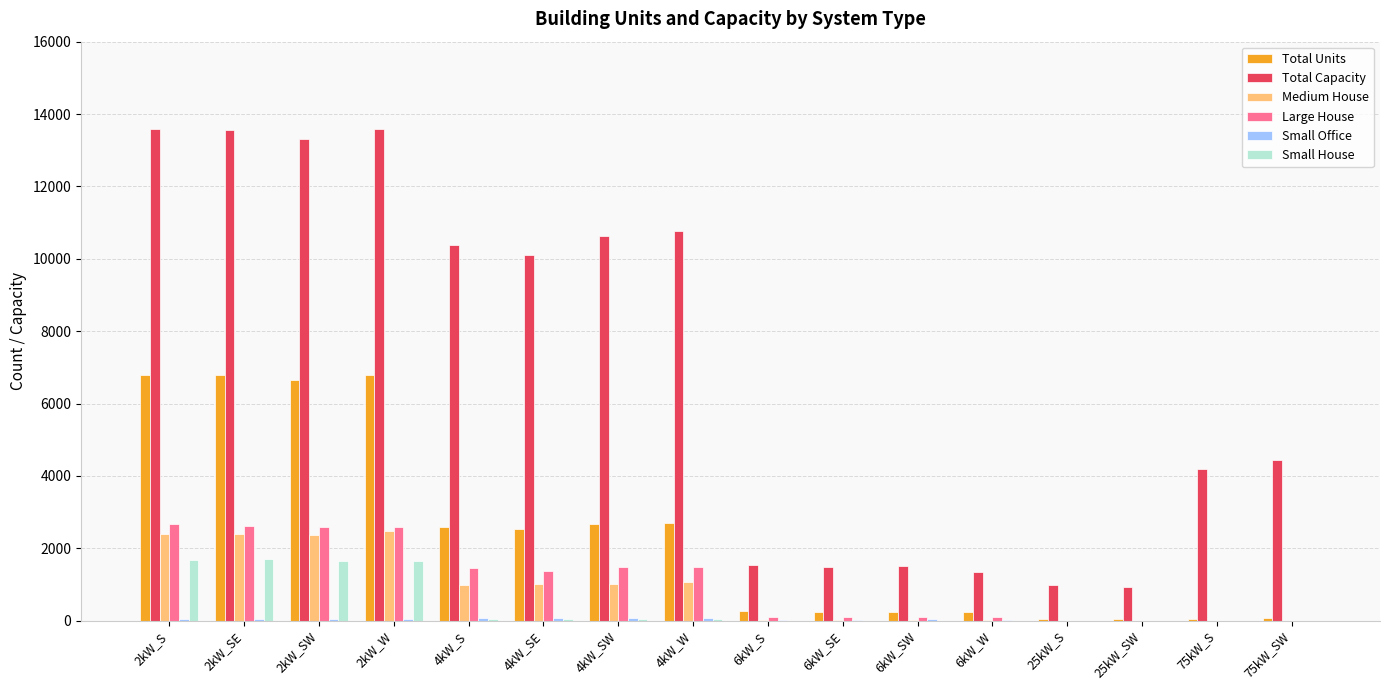

The value of Small House at 2kW_W is 902. True or false?

False